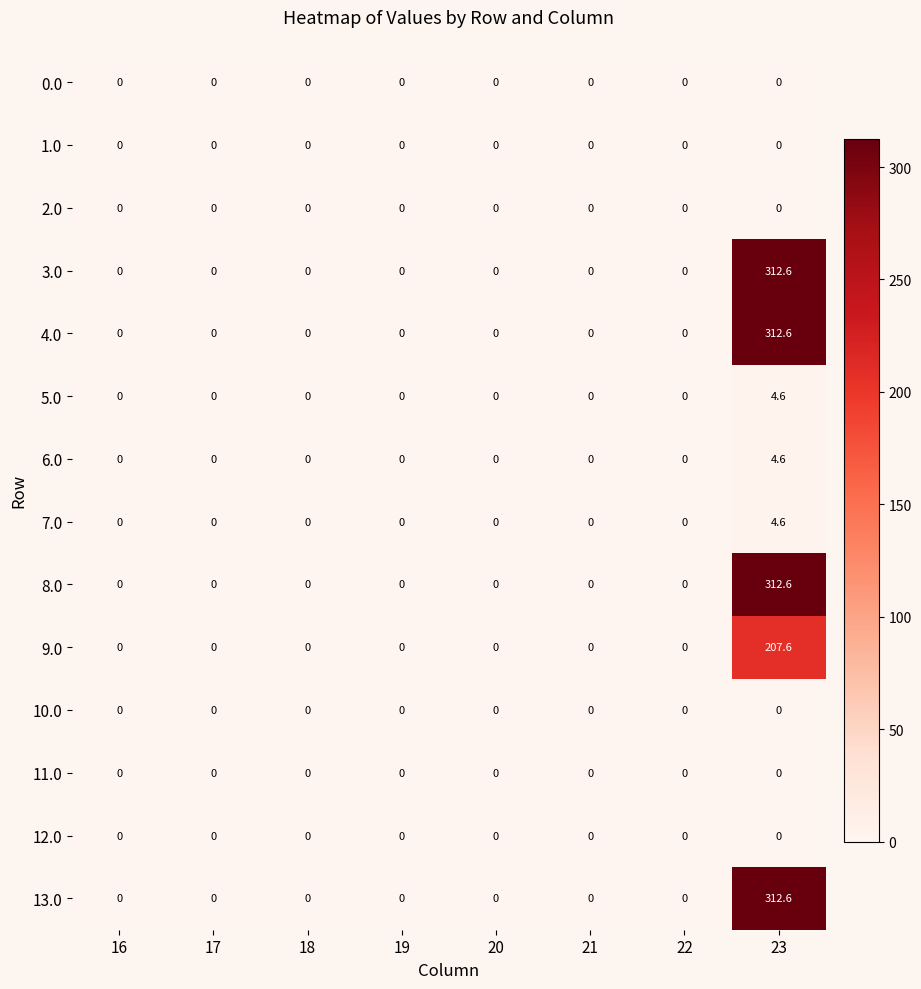

The 4.0 series shows 0.0 at 20. True or false?

True